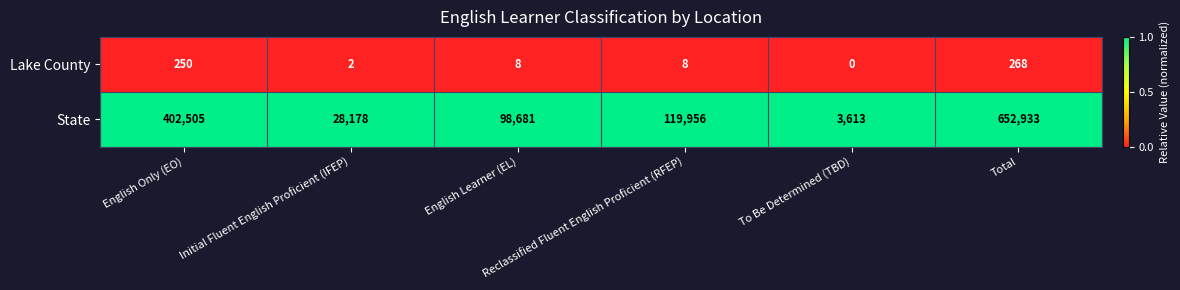

At how many categories does at least one series exceed 0?

6